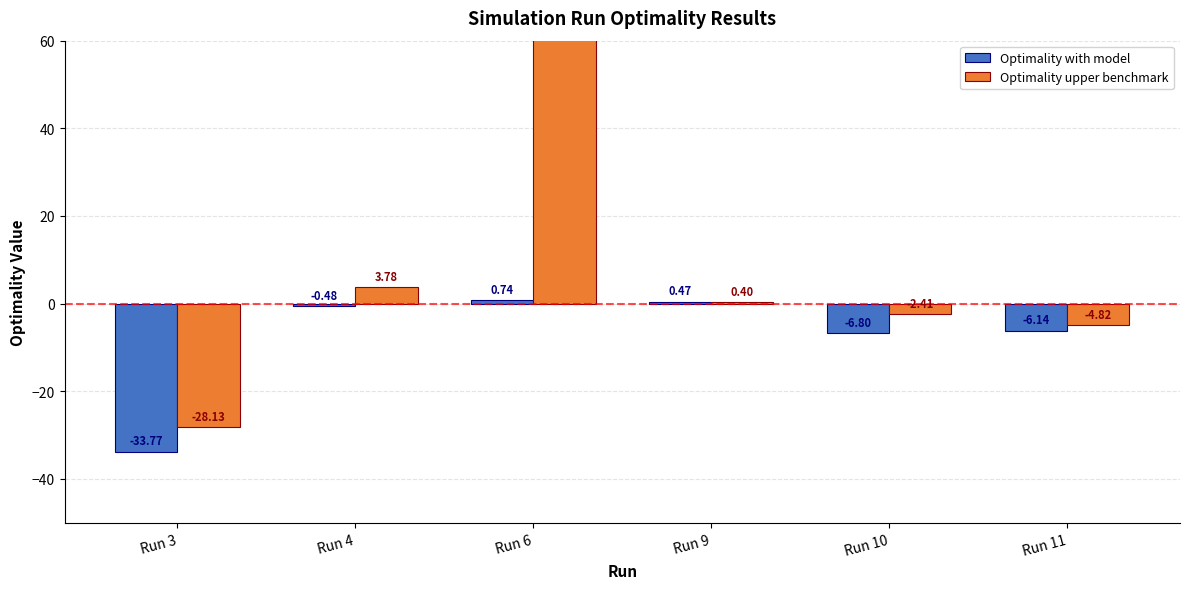

Is it true that Optimality upper benchmark equals -28.1 at Run 3?

True